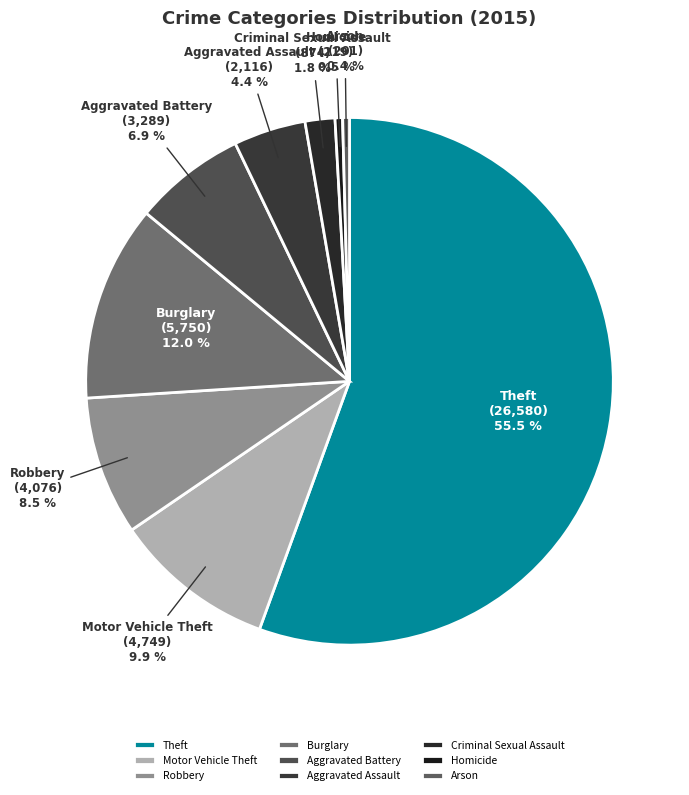

To the nearest percent, what is the difference between the Homicide and Aggravated Battery slice percentages?

6%